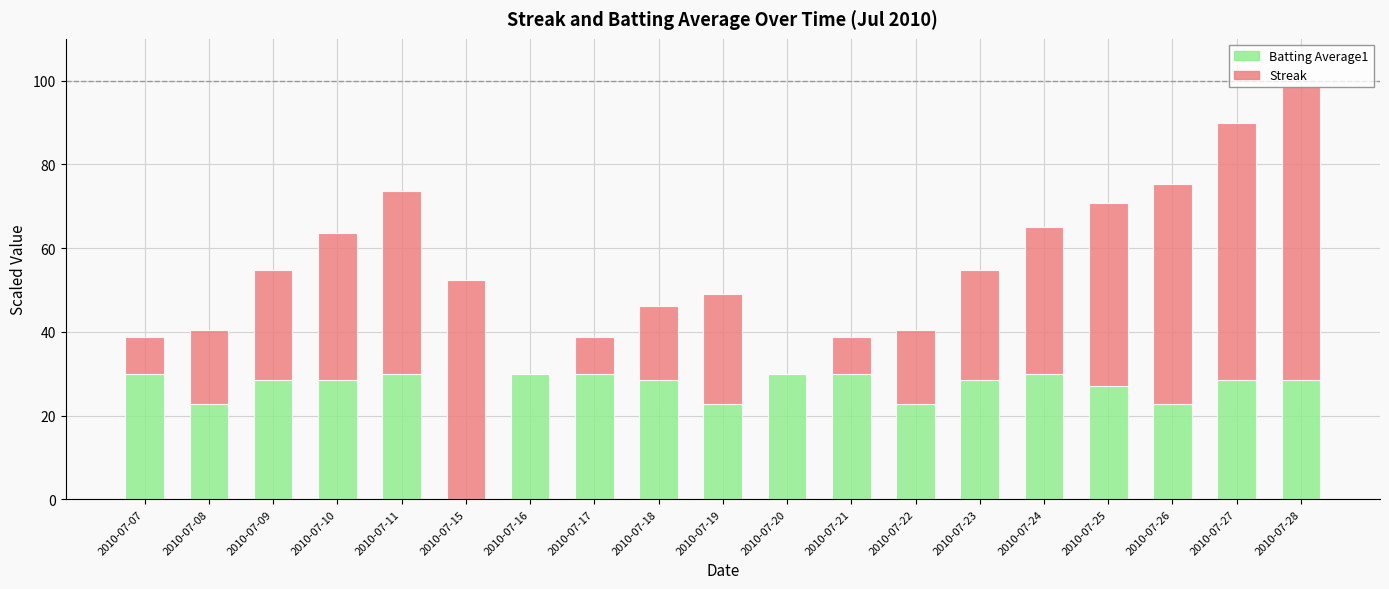

At which category is the sum across all series the highest?

2010-07-28